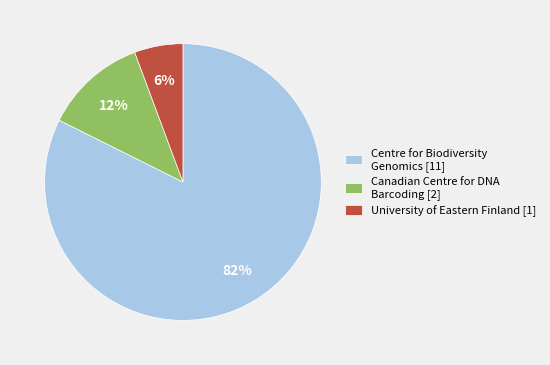

To the nearest percent, what is the combined percentage of Centre for Biodiversity Genomics [11] and University of Eastern Finland [1]?

88%